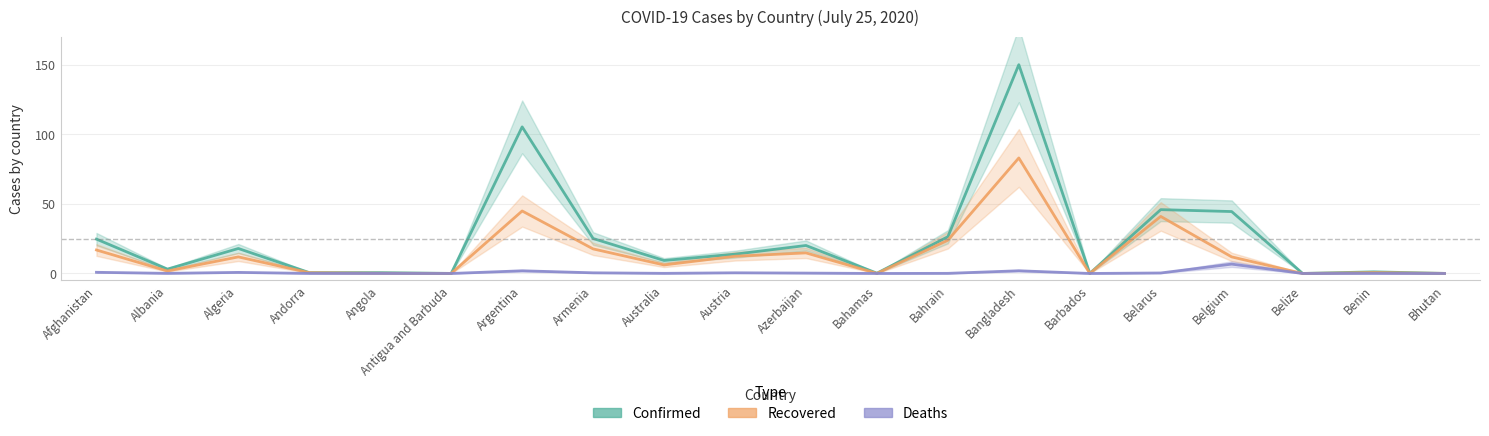

How many values in the Recovered series are below 11?

10